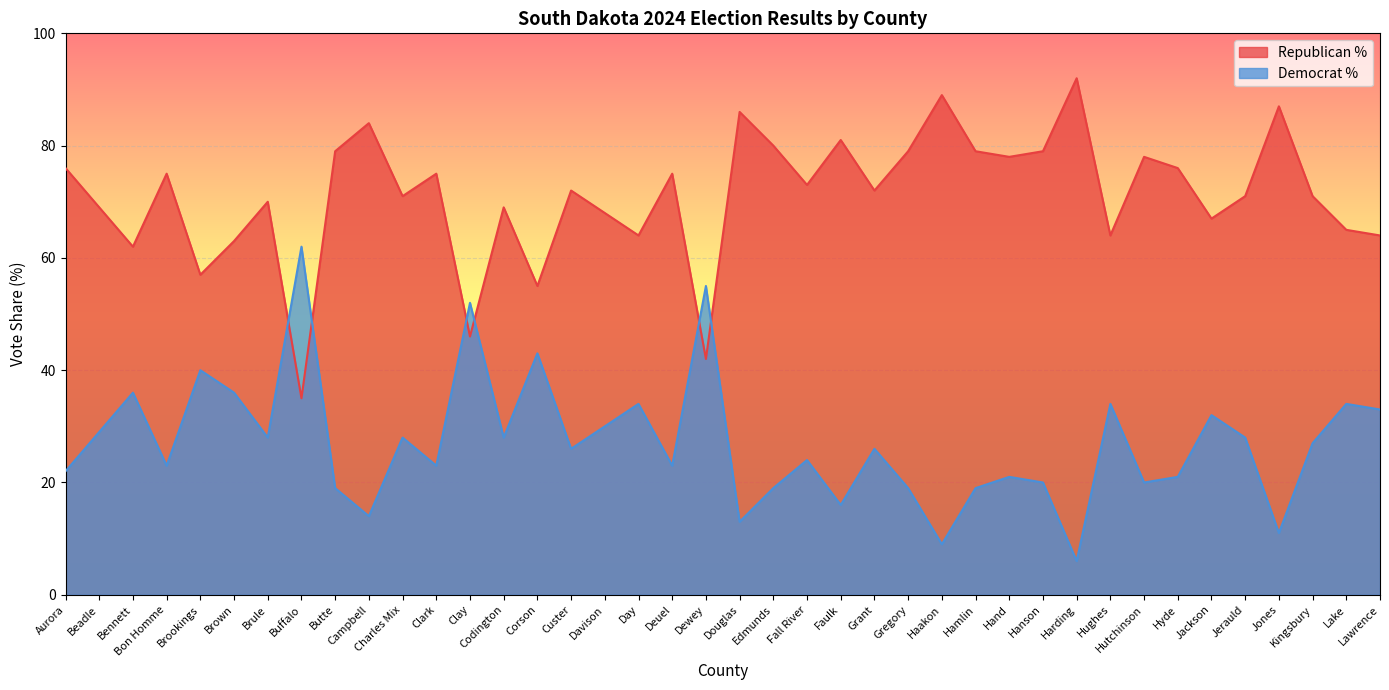

Which category has the lowest value across all series?

Harding